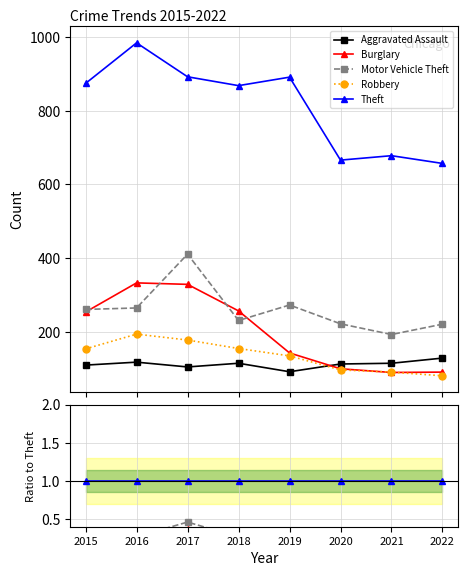

Reading left to right, transcribe all the data shown in this chart.

Aggravated Assault: 0.1	0.1	0.1	0.1	0.1	0.2	0.2	0.2
Burglary: 0.3	0.3	0.4	0.3	0.2	0.2	0.1	0.1
Motor Vehicle Theft: 0.3	0.3	0.5	0.3	0.3	0.3	0.3	0.3
Robbery: 0.2	0.2	0.2	0.2	0.2	0.1	0.1	0.1
Theft: 1.0	1.0	1.0	1.0	1.0	1.0	1.0	1.0